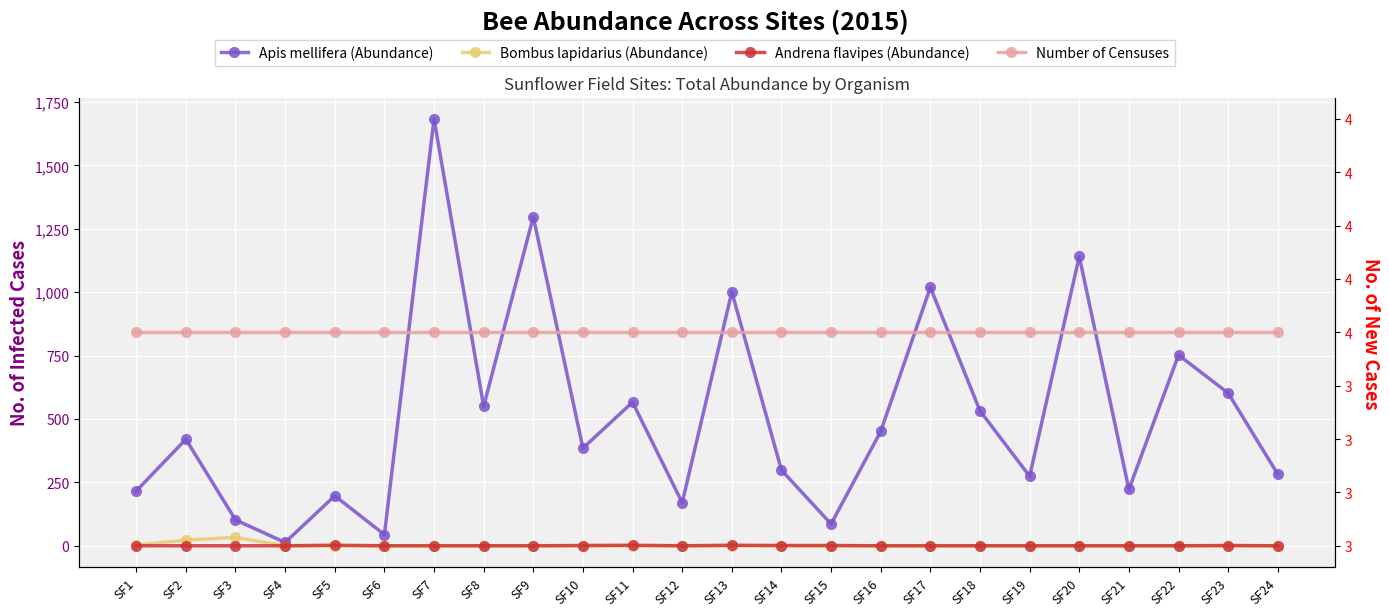

What is the total value across all series at SF5?

203